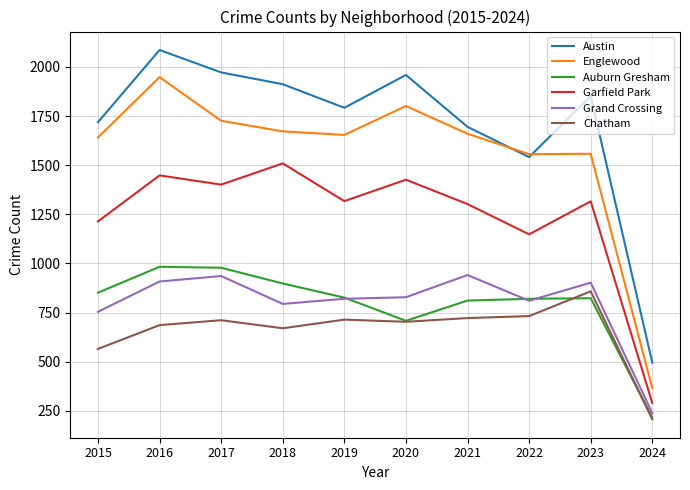

What is the difference between the highest and lowest values at 2018?

1242